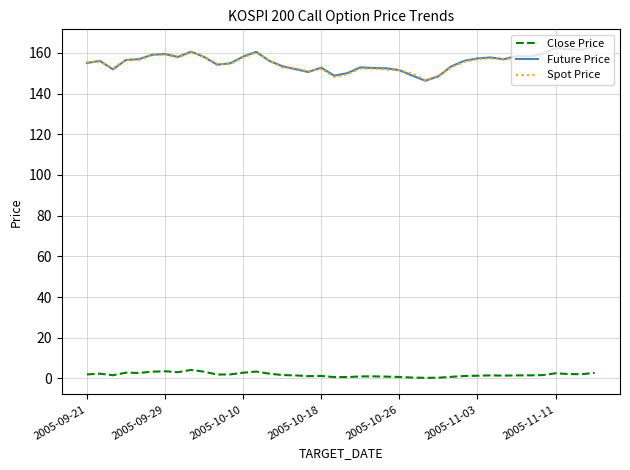

How many times do Future Price and Spot Price cross each other?

13